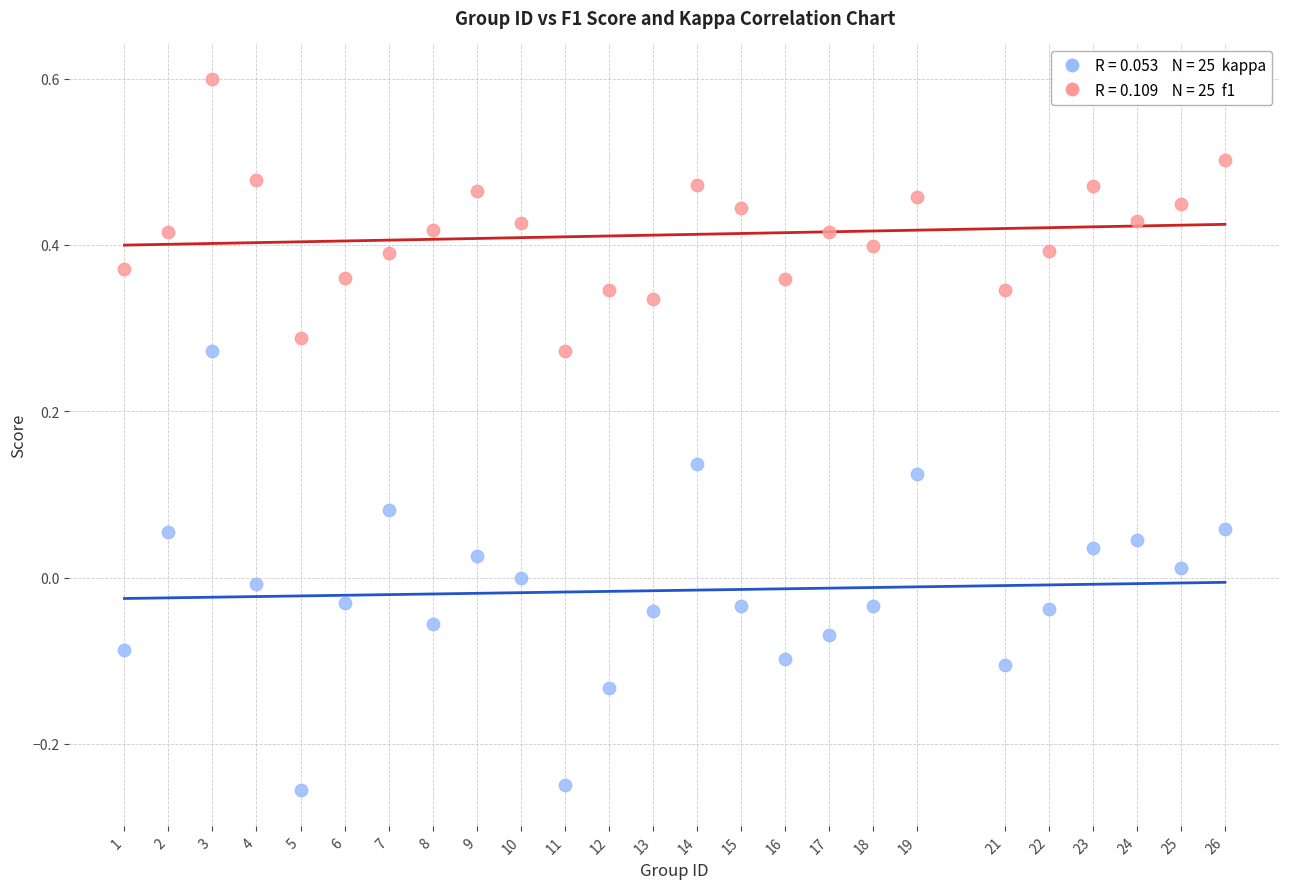

Across all data points, what is the range of Y values (max minus min)?

0.9